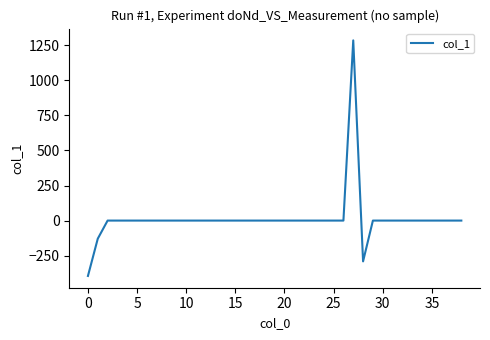

What is the difference between the maximum and minimum values?

1680.5